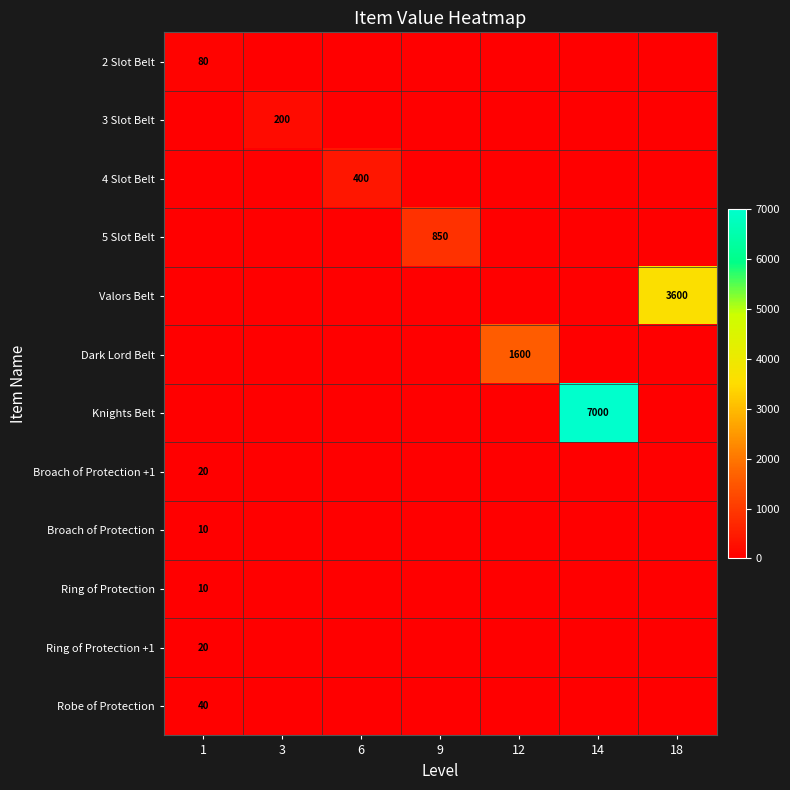

The value of 3 Slot Belt at 3 is 200. True or false?

True